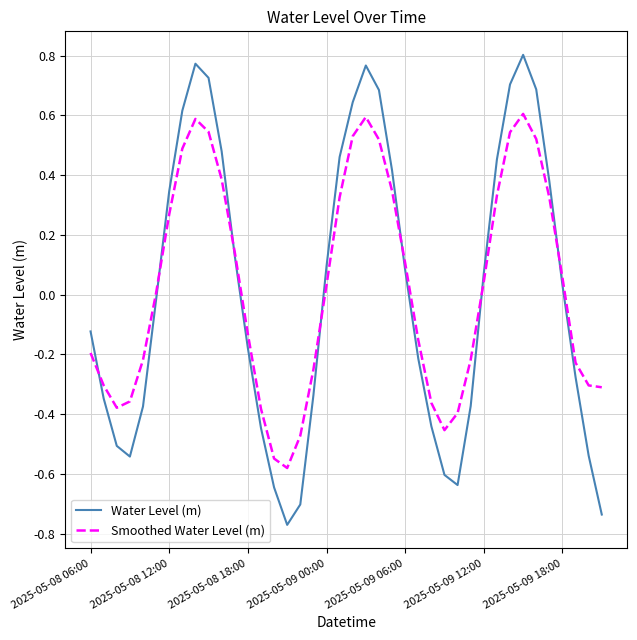

List the series in order of their peak value, lowest first.

Smoothed Water Level (m), Water Level (m)